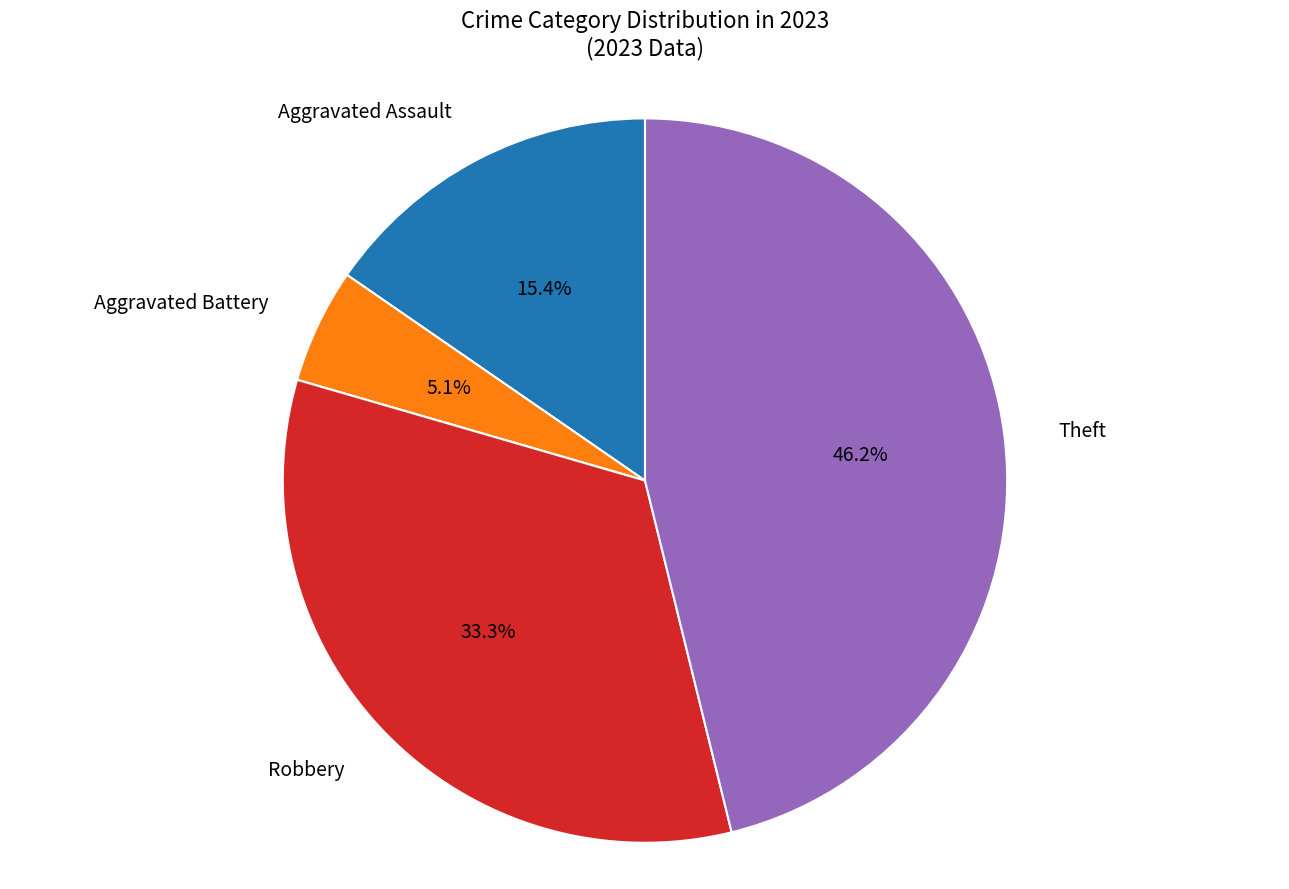

Is there a majority slice in this chart?

No